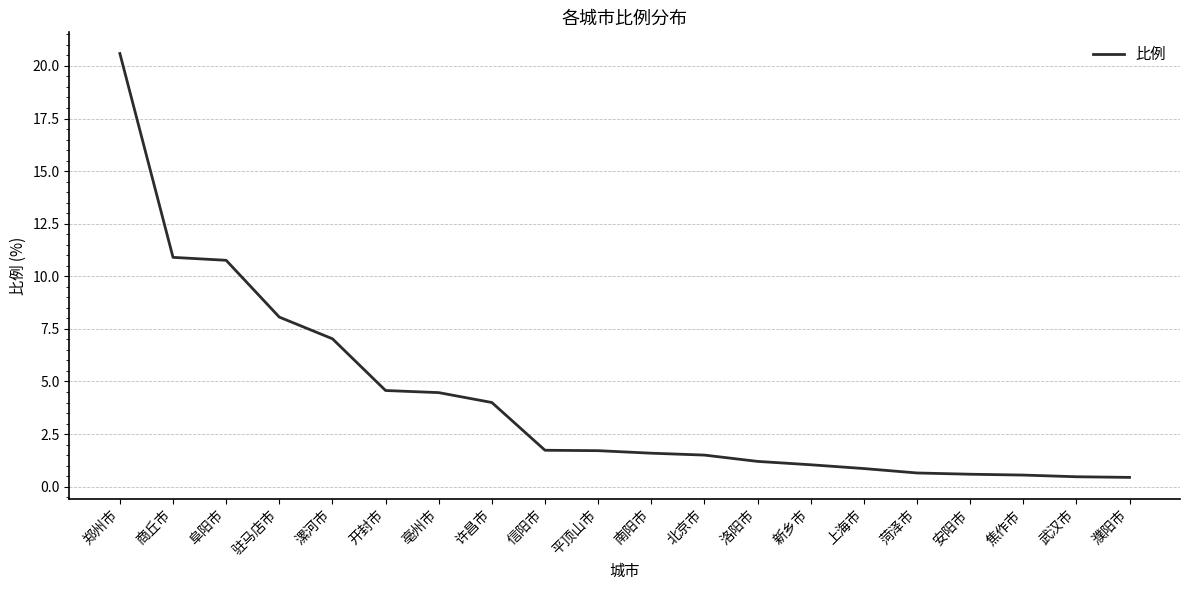

The value at 南阳市 is 1.6. True or false?

True